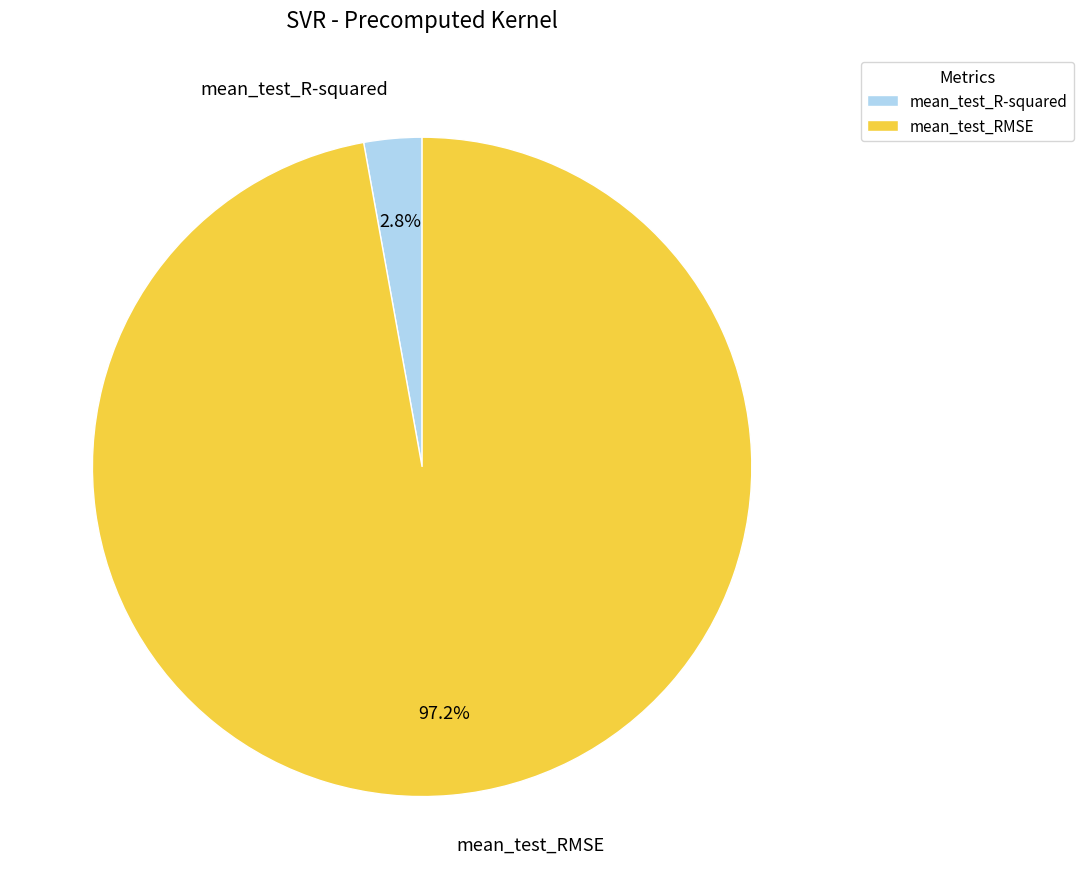

Count the number of slices in the pie.

2